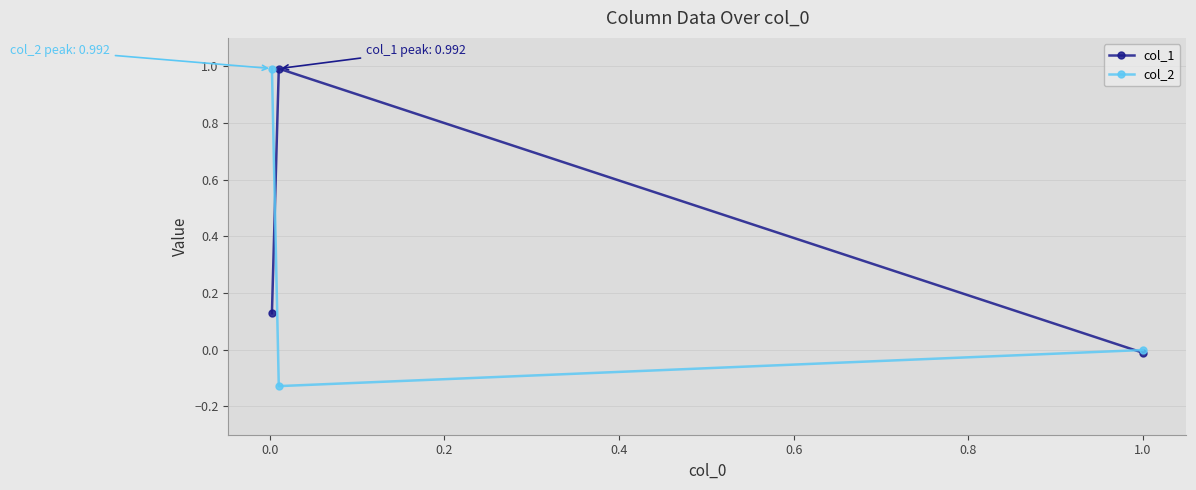

What position from the left is 0.0?

2